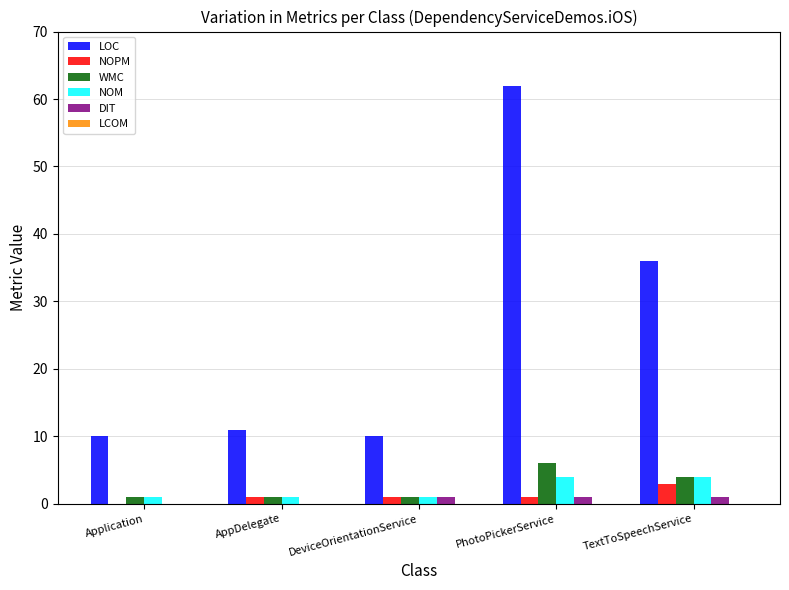

The value of NOPM at AppDelegate is 1. True or false?

True